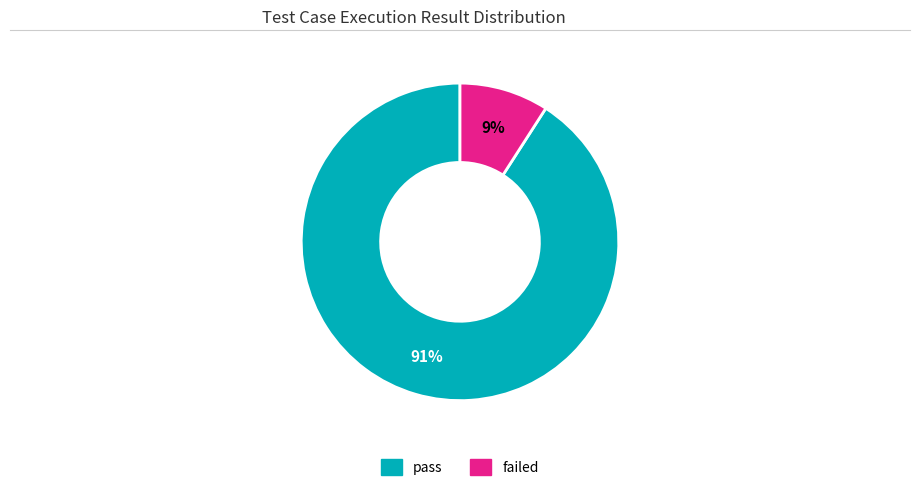

How many segments does this pie chart have?

2